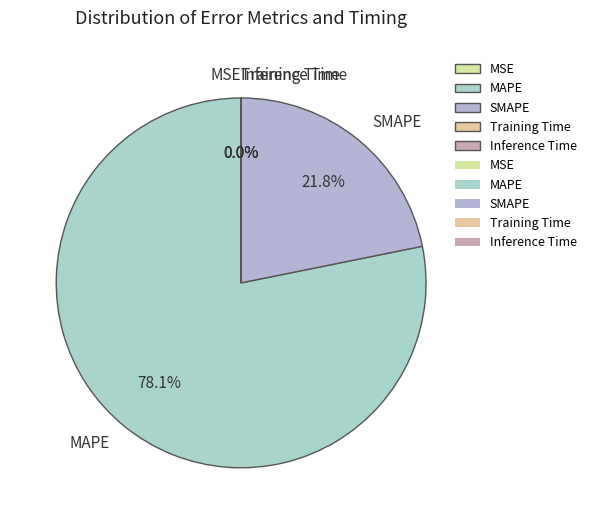

Which slice is the largest?

MAPE